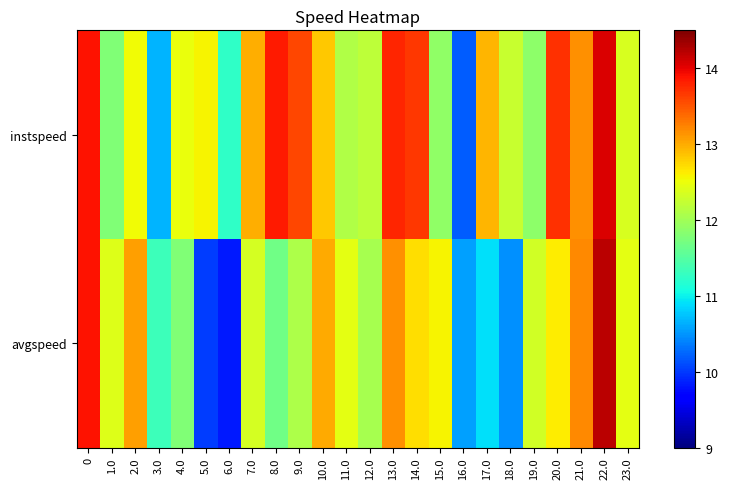

Which label corresponds to the smallest value in the chart?

6.0